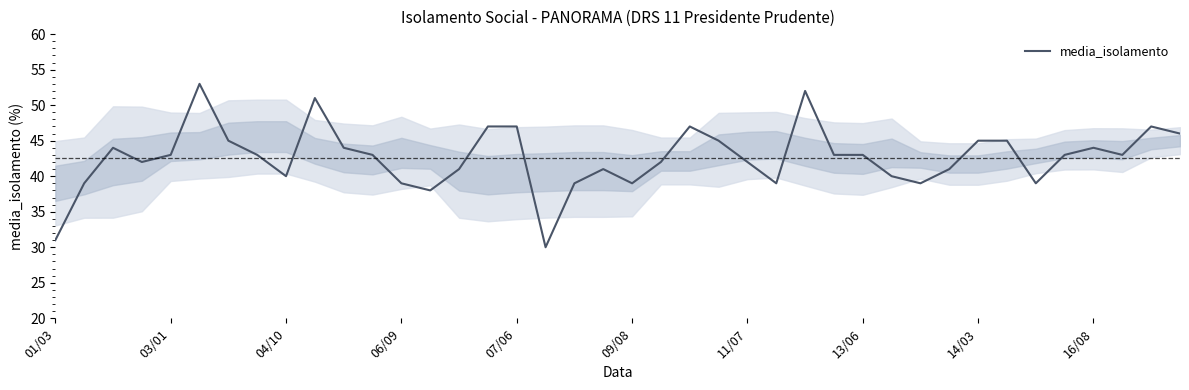

Reading right to left, transcribe all the data shown in this chart.

46	47	43	44	43	39	45	45	41	39	40	43	43	52	39	42	45	47	42	39	41	39	30	47	47	41	38	39	43	44	51	40	43	45	53	43	42	44	39	31